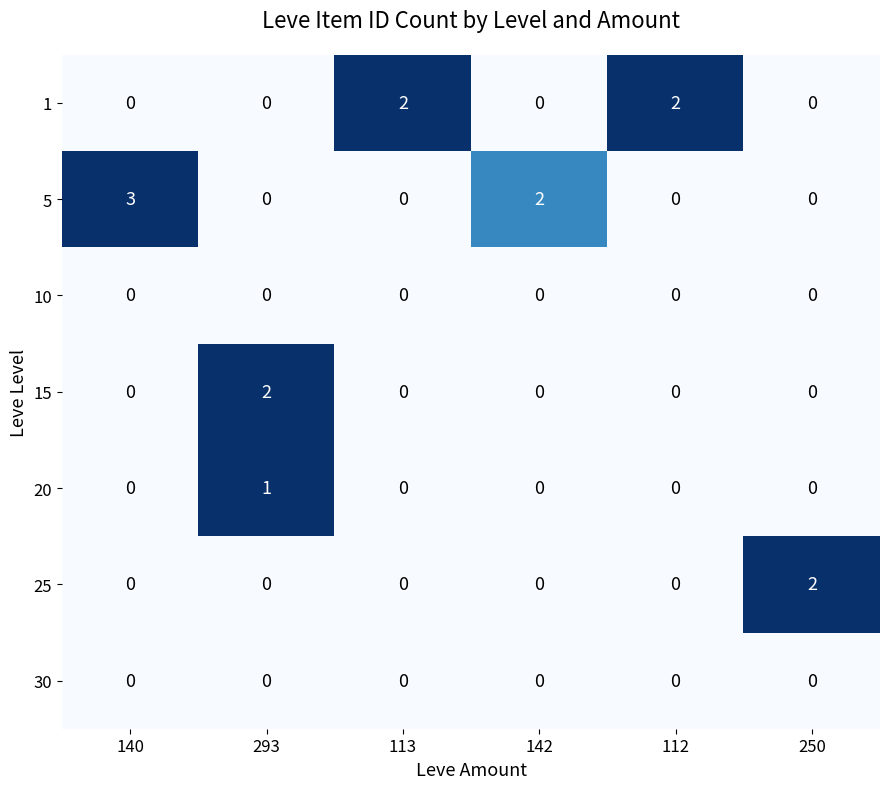

What is the greatest value displayed?

3